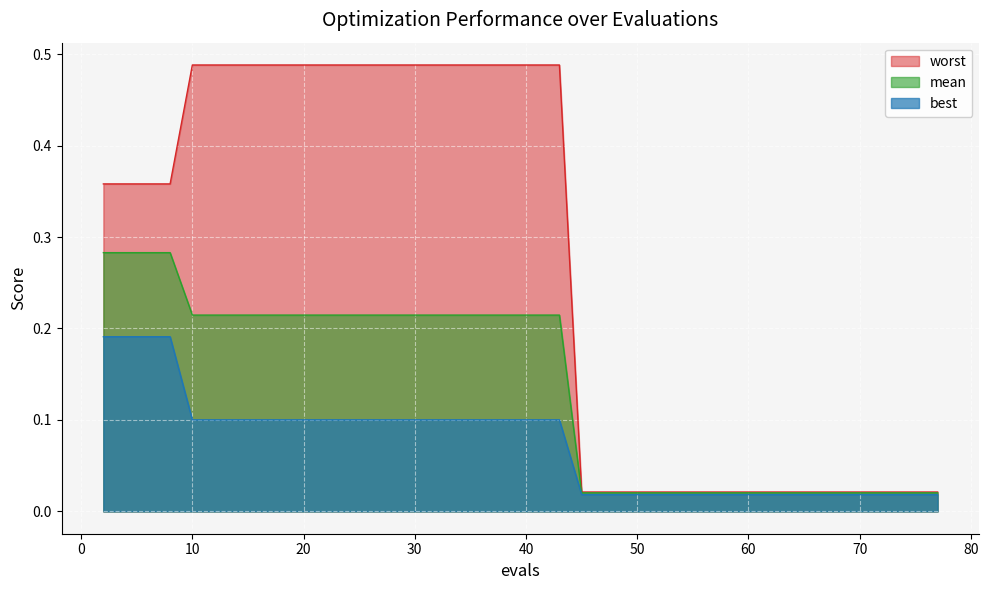

At 66, list the series in order from largest to smallest.

worst, mean, best